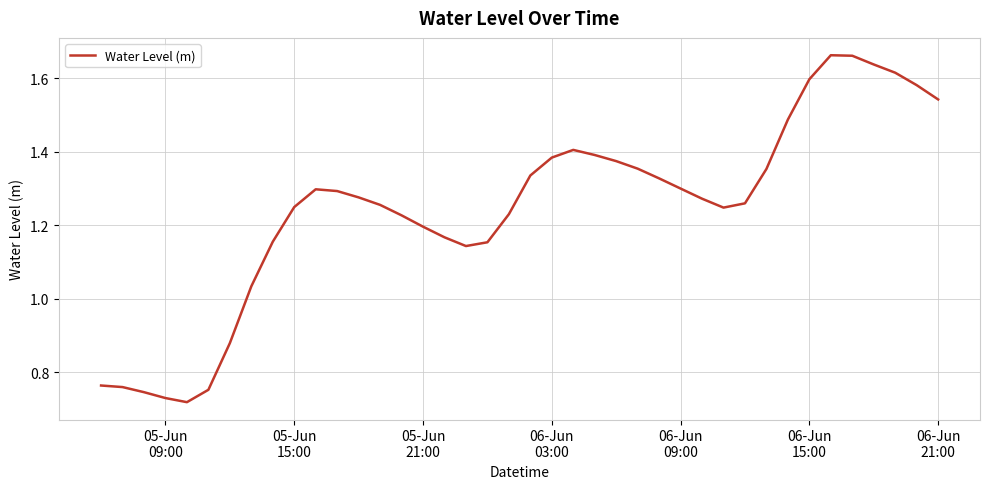

How many interior local valleys (lower than both neighbors) does the data have?

3